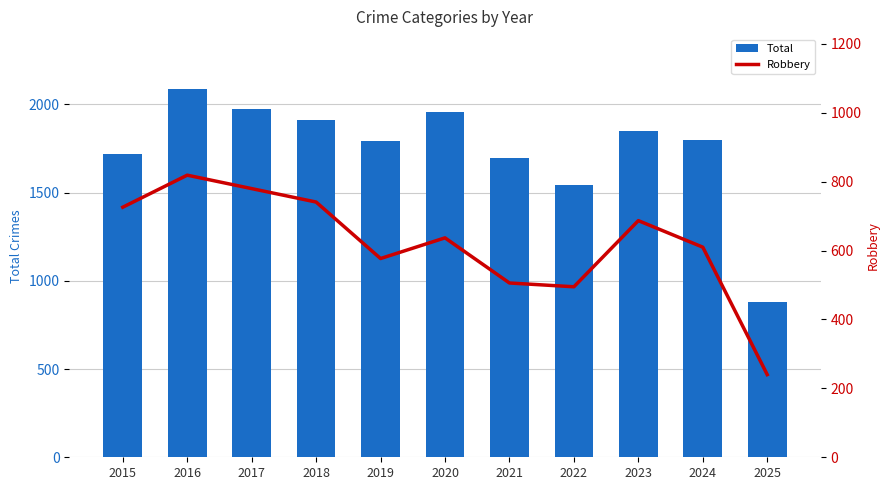

Rank the series at 2015 from lowest to highest value.

Robbery, Total